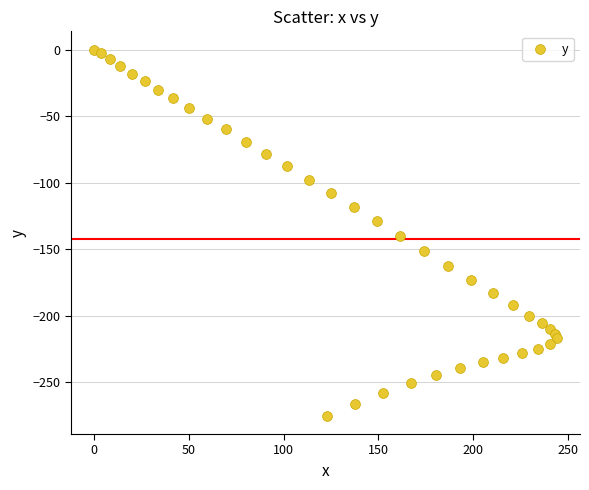

What is the range of Y values (max minus min)?

275.3